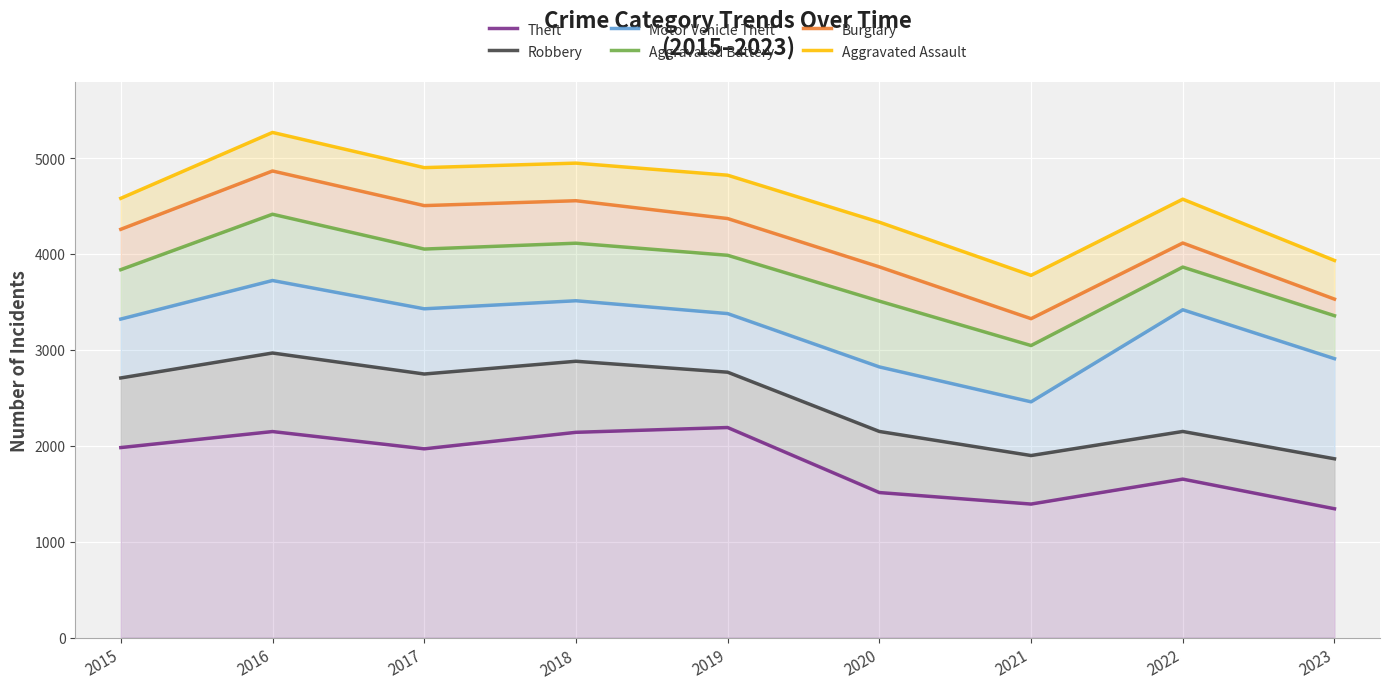

Reading left to right, transcribe all the data shown in this chart.

Theft: 2015=1981	2016=2148	2017=1968	2018=2140	2019=2190	2020=1512	2021=1392	2022=1652	2023=1343
Robbery: 2015=2707	2016=2967	2017=2748	2018=2881	2019=2767	2020=2149	2021=1898	2022=2149	2023=1864
Motor Vehicle Theft: 2015=3321	2016=3723	2017=3428	2018=3512	2019=3378	2020=2822	2021=2458	2022=3418	2023=2908
Aggravated Battery: 2015=3836	2016=4414	2017=4051	2018=4112	2019=3986	2020=3508	2021=3045	2022=3863	2023=3356
Burglary: 2015=4257	2016=4865	2017=4504	2018=4555	2019=4369	2020=3865	2021=3325	2022=4114	2023=3529
Aggravated Assault: 2015=4580	2016=5267	2017=4900	2018=4947	2019=4821	2020=4331	2021=3777	2022=4571	2023=3932